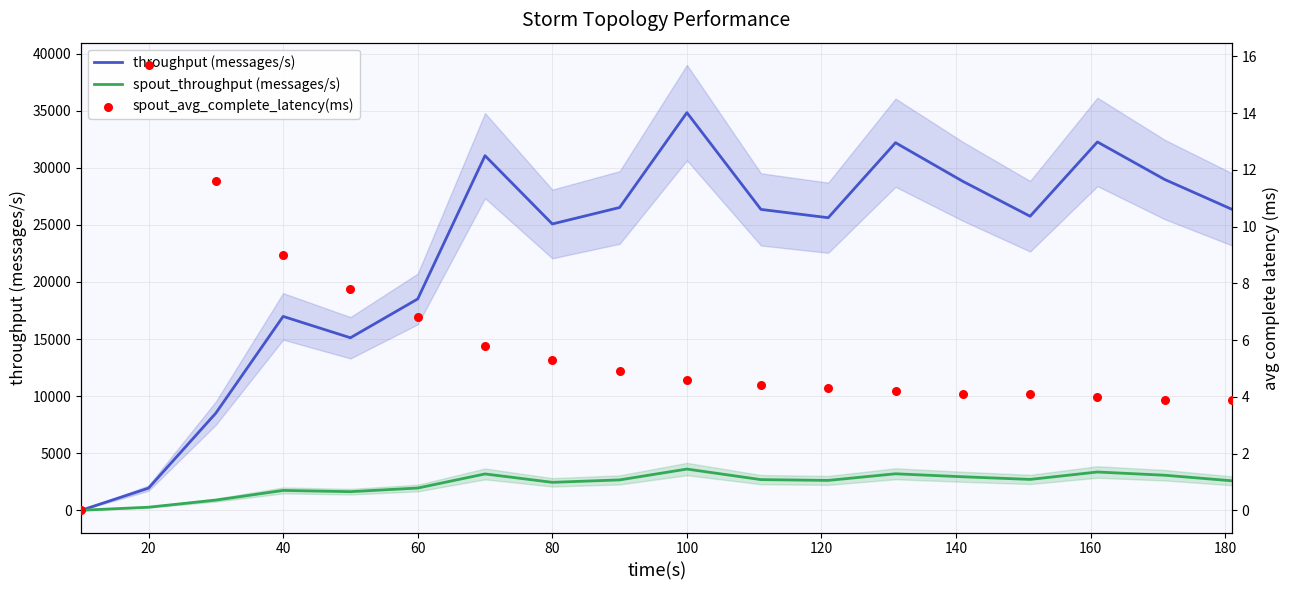

What is the highest value of the throughput (messages/s) series?

34834